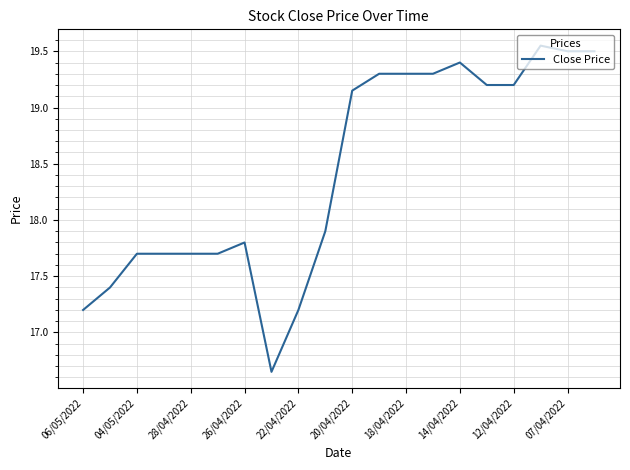

True or false: the data shows 17.7 at 04/05/2022.

True